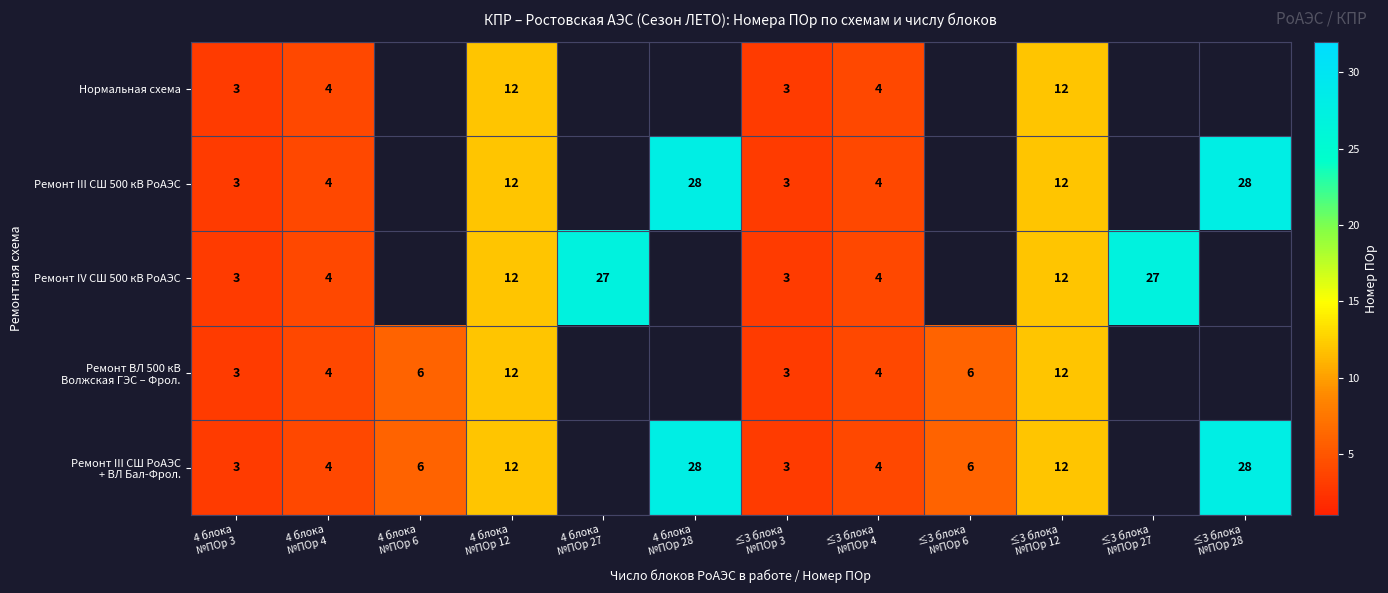

What is the approximate value of Ремонт III СШ 500 кВ РоАЭС at 4 блока №ПОр 4?

4.0